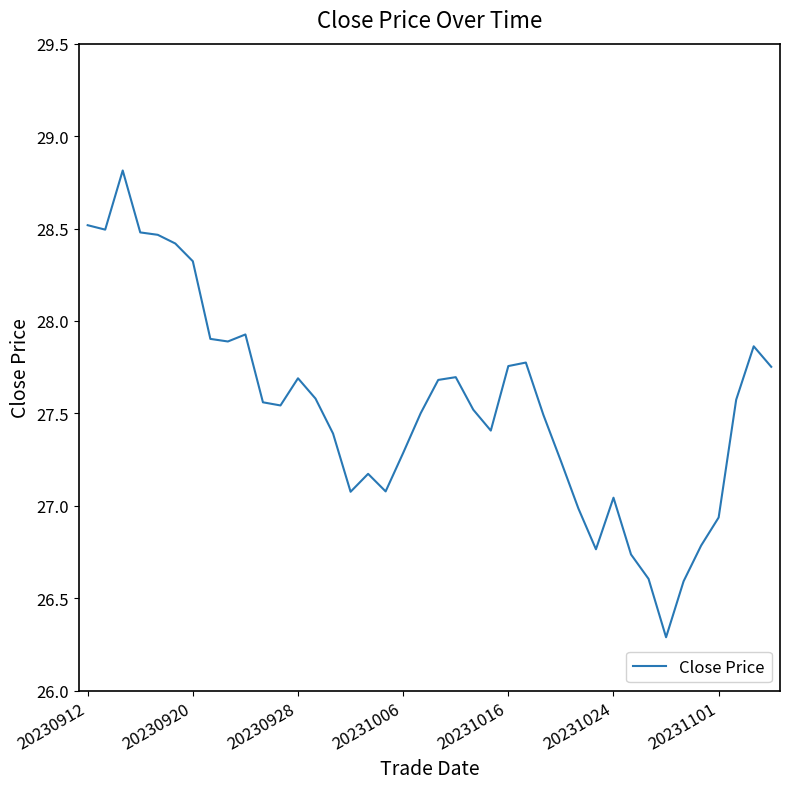

What is the greatest value displayed?

28.8